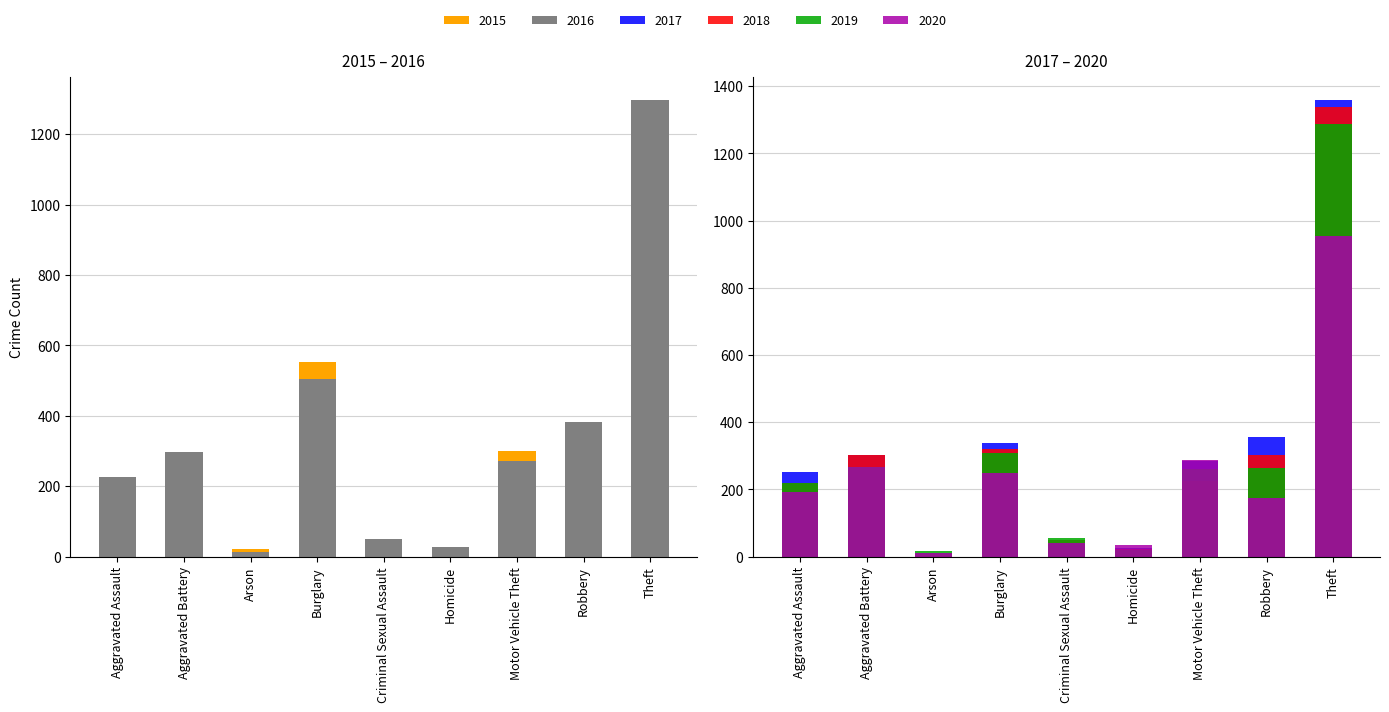

How many bars are there in total?

54